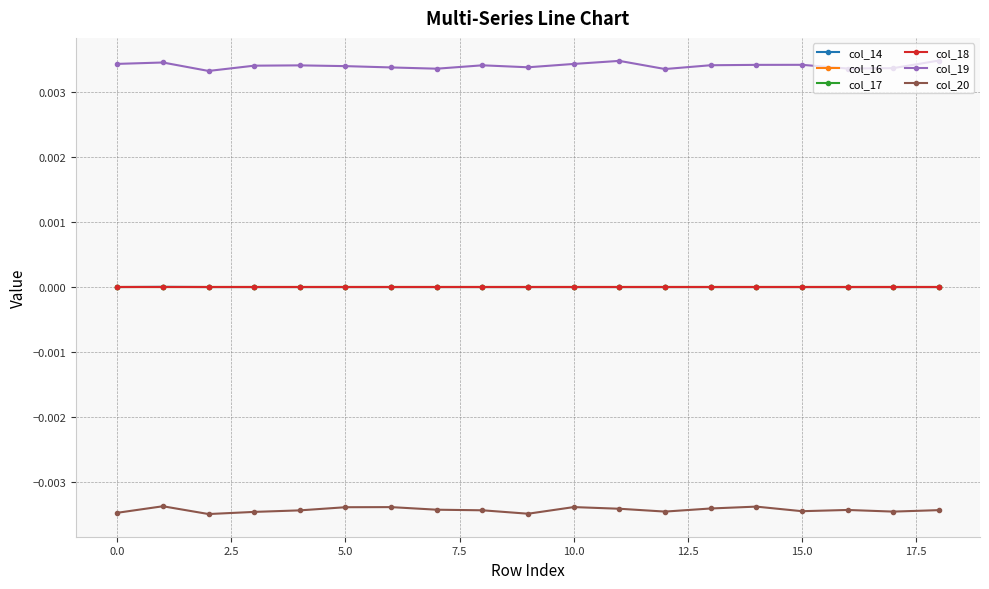

Is this an area chart (filled region under the line)?

No